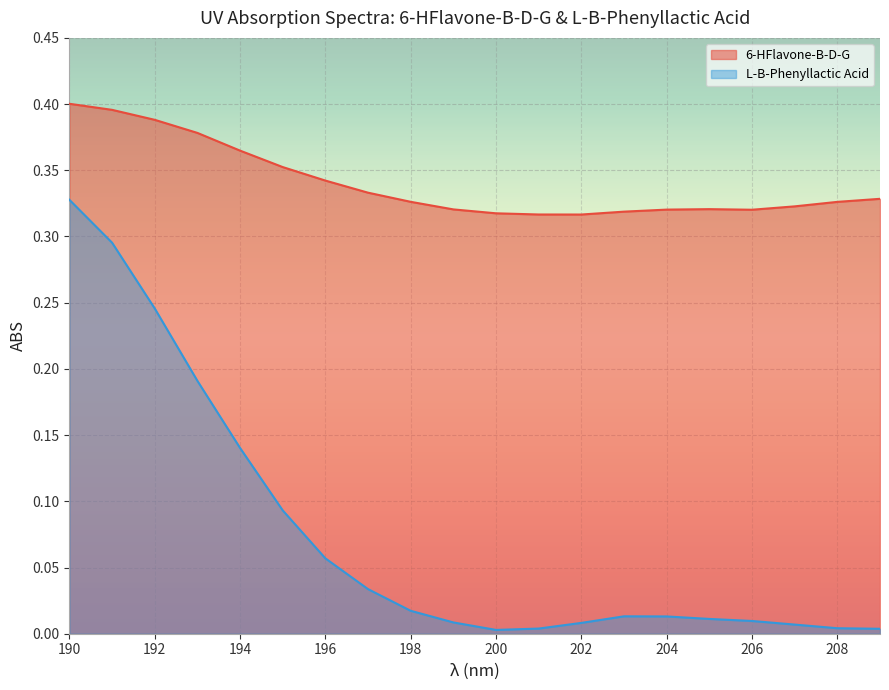

Which series has the widest spread of values?

L-B-Phenyllactic Acid